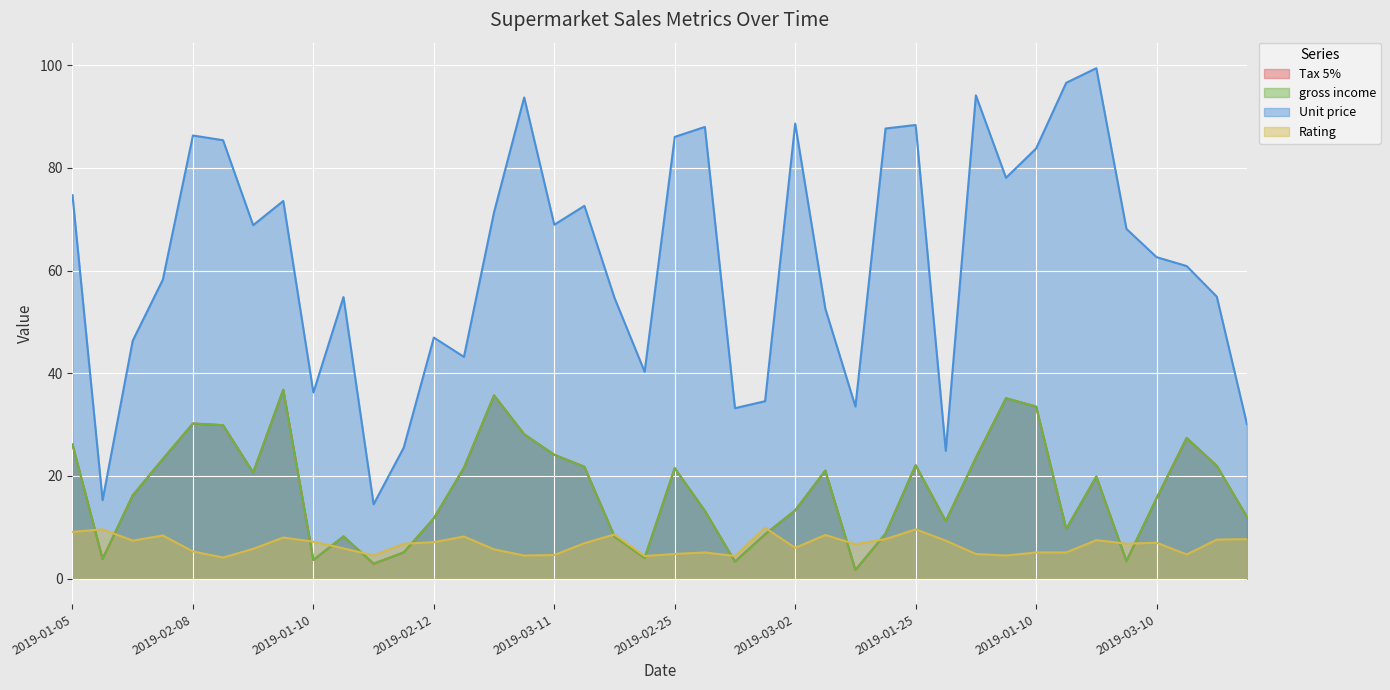

In Rating, how many points are lower than both neighbors (excluding endpoints)?

11